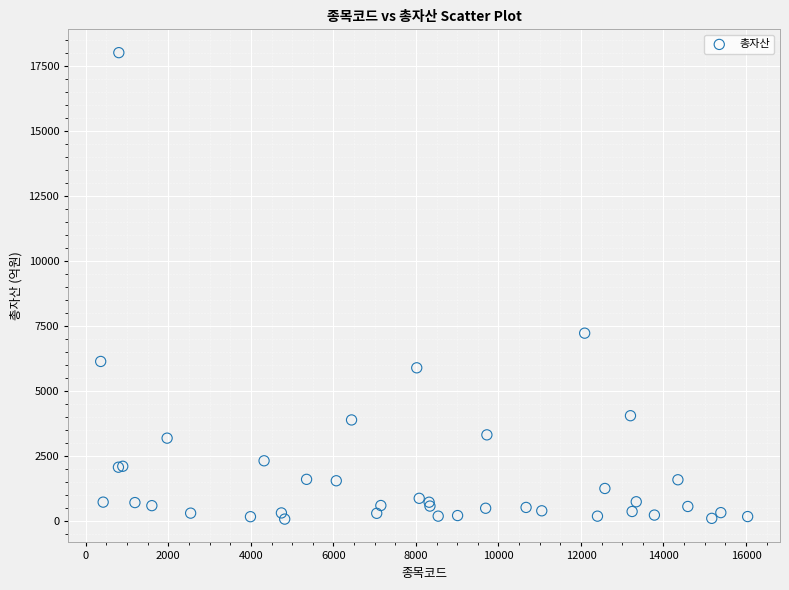

What Y value in the scatter plot is closest to 9037?

7218.5